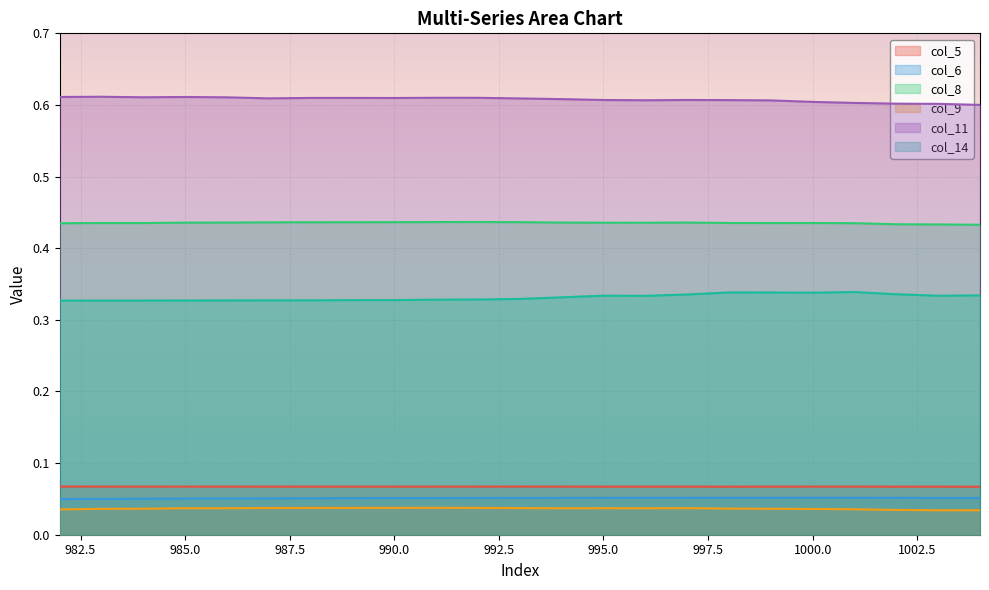

Reading left to right, list all the values displayed in this chart.

col_5: 0.1	0.1	0.1	0.1	0.1	0.1	0.1	0.1	0.1	0.1	0.1	0.1	0.1	0.1	0.1	0.1	0.1	0.1	0.1	0.1	0.1	0.1	0.1
col_6: 0.0	0.1	0.1	0.1	0.1	0.1	0.1	0.1	0.1	0.1	0.1	0.1	0.1	0.1	0.1	0.1	0.1	0.1	0.1	0.1	0.1	0.1	0.1
col_8: 0.4	0.4	0.4	0.4	0.4	0.4	0.4	0.4	0.4	0.4	0.4	0.4	0.4	0.4	0.4	0.4	0.4	0.4	0.4	0.4	0.4	0.4	0.4
col_9: 0.0	0.0	0.0	0.0	0.0	0.0	0.0	0.0	0.0	0.0	0.0	0.0	0.0	0.0	0.0	0.0	0.0	0.0	0.0	0.0	0.0	0.0	0.0
col_11: 0.6	0.6	0.6	0.6	0.6	0.6	0.6	0.6	0.6	0.6	0.6	0.6	0.6	0.6	0.6	0.6	0.6	0.6	0.6	0.6	0.6	0.6	0.6
col_14: 0.3	0.3	0.3	0.3	0.3	0.3	0.3	0.3	0.3	0.3	0.3	0.3	0.3	0.3	0.3	0.3	0.3	0.3	0.3	0.3	0.3	0.3	0.3